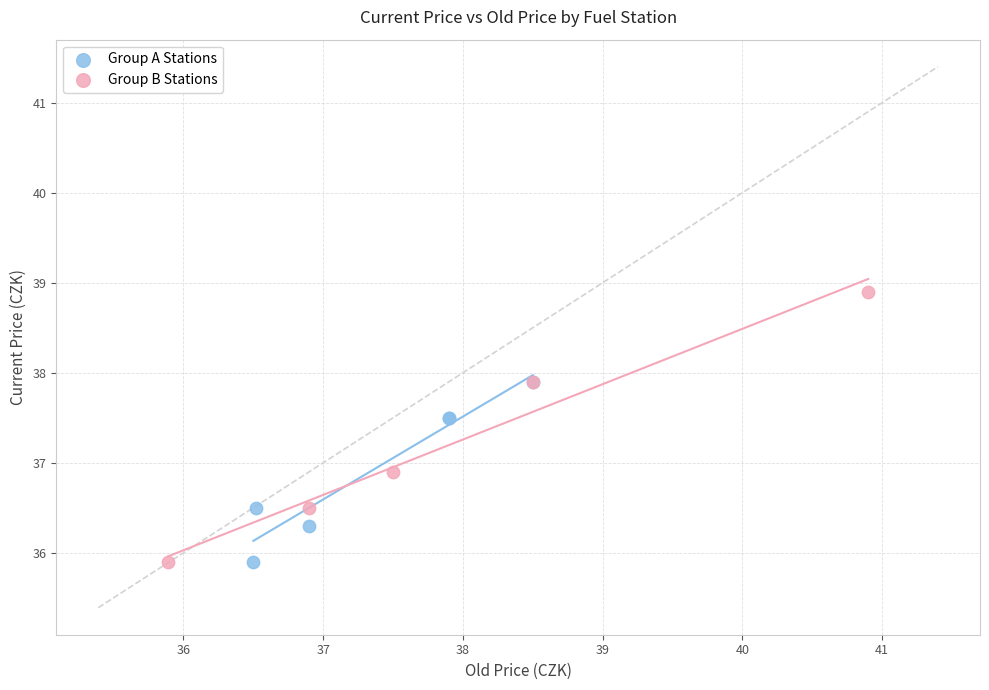

Which series contains the highest Y value?

Group B Stations